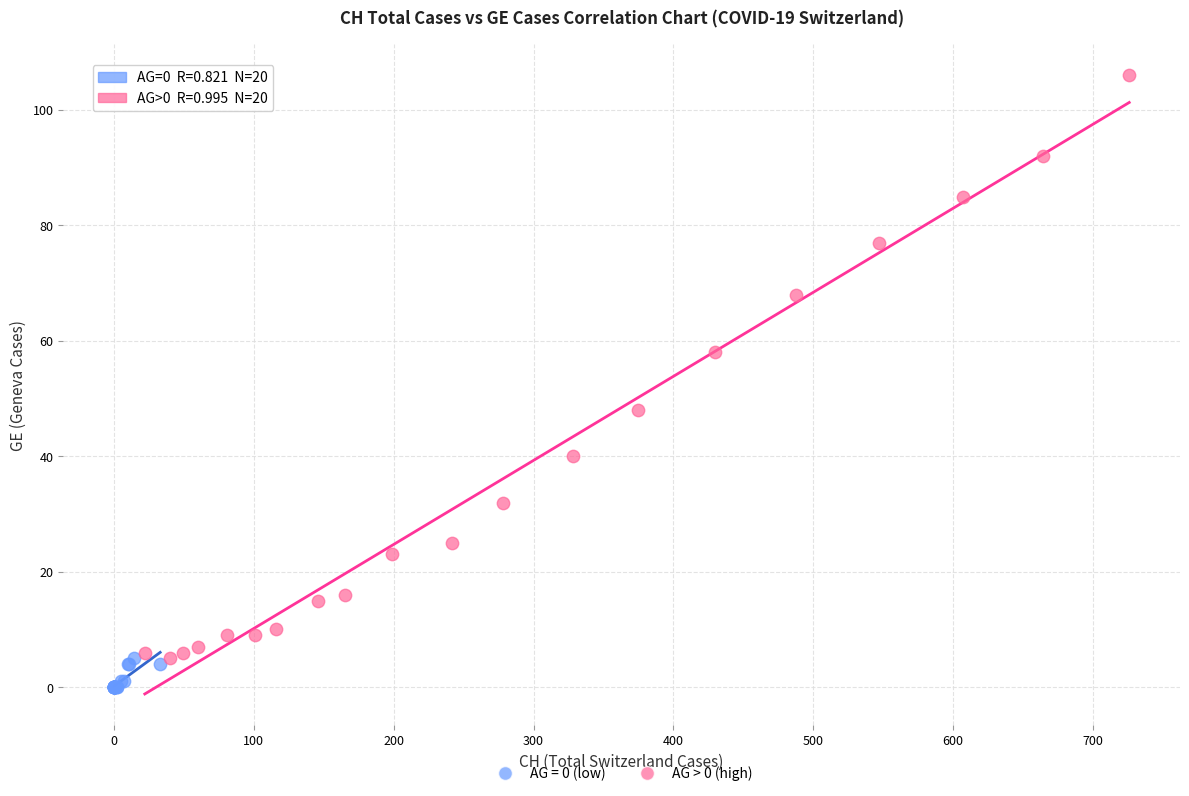

Which series contains the lowest Y value?

AG = 0 (low)